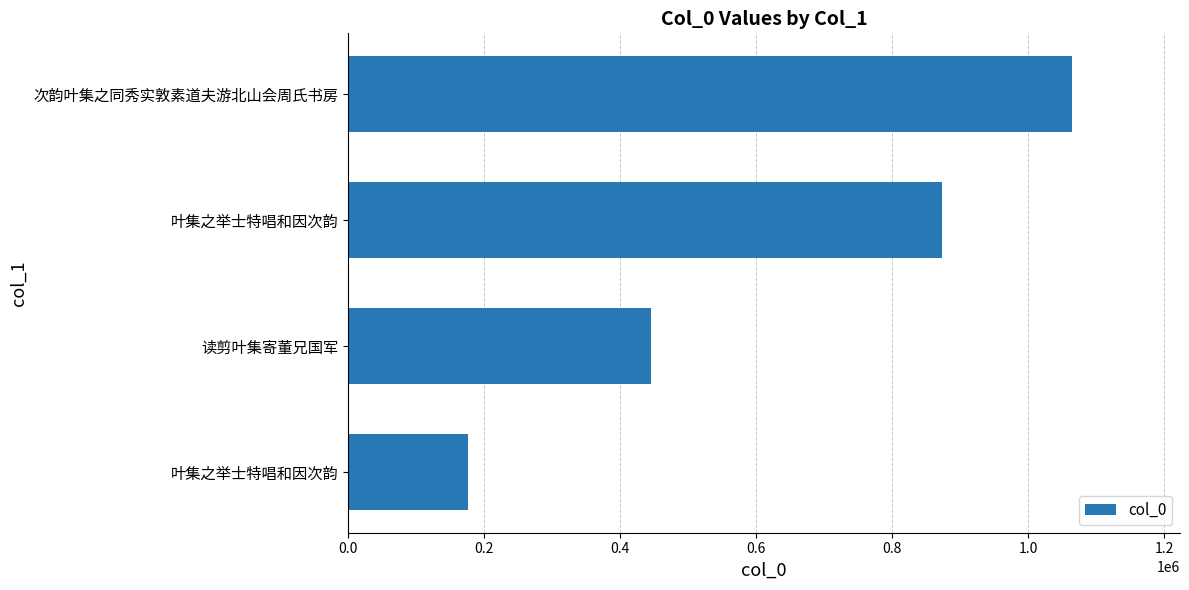

How many data points does each series have?

4